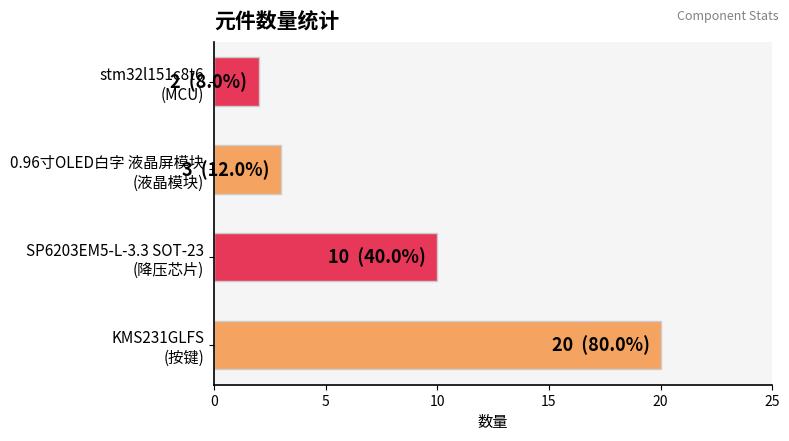

What is the average value?

9